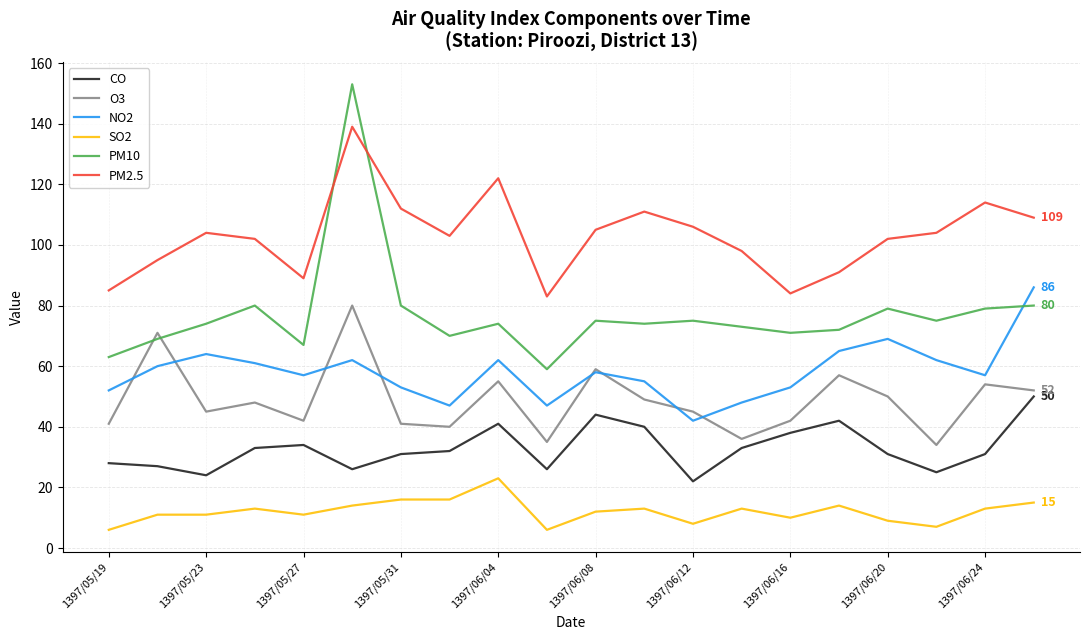

What is the maximum value for PM2.5?

139